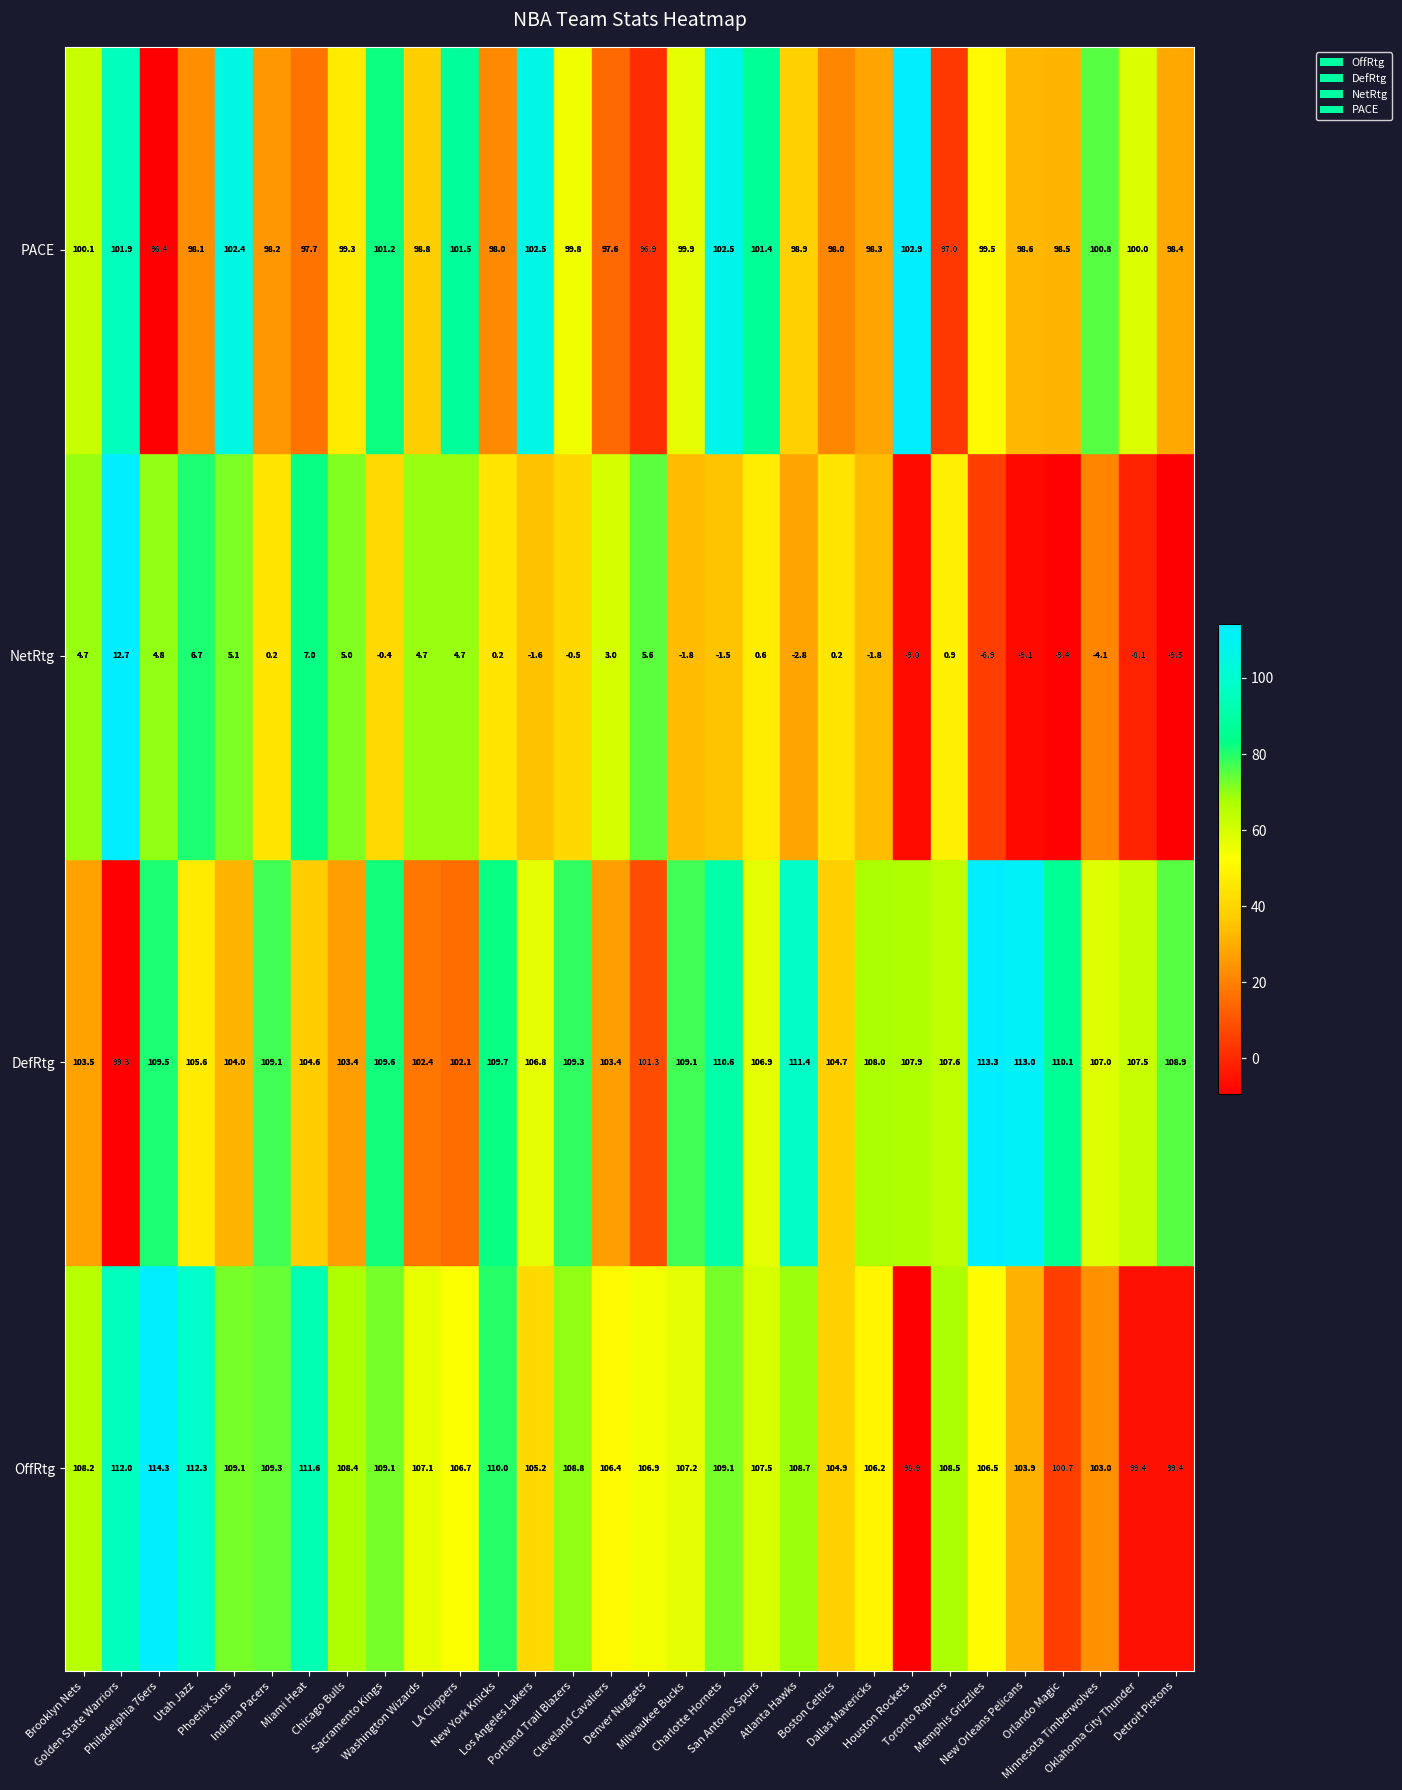

At how many categories does at least one series exceed 81?

30